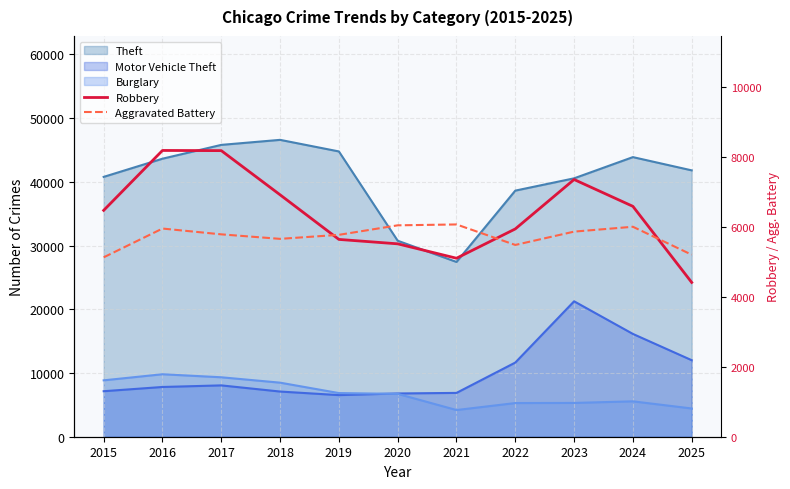

Does the chart display data point markers on the line(s)?

No